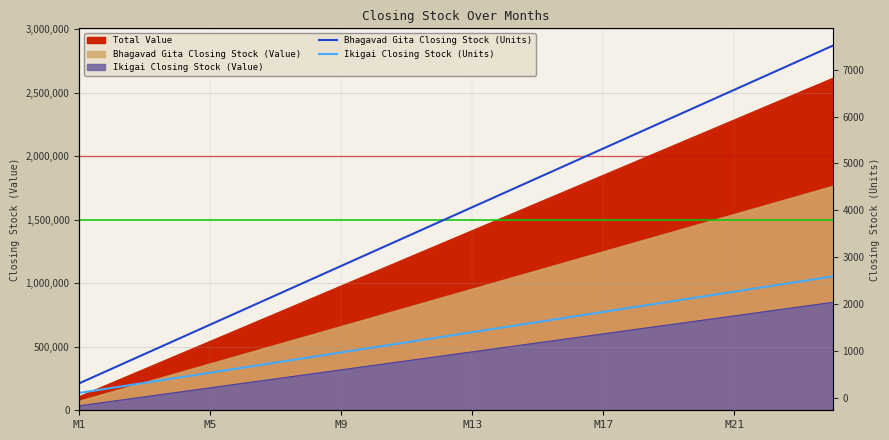

List the labels in order of Bhagavad Gita Closing Stock (Units) value, largest first.

23, 22, 21, 20, 19, 18, 17, 16, 15, 14, 13, 12, 11, 10, 9, 8, 7, 6, M21, M17, M13, M9, M5, M1